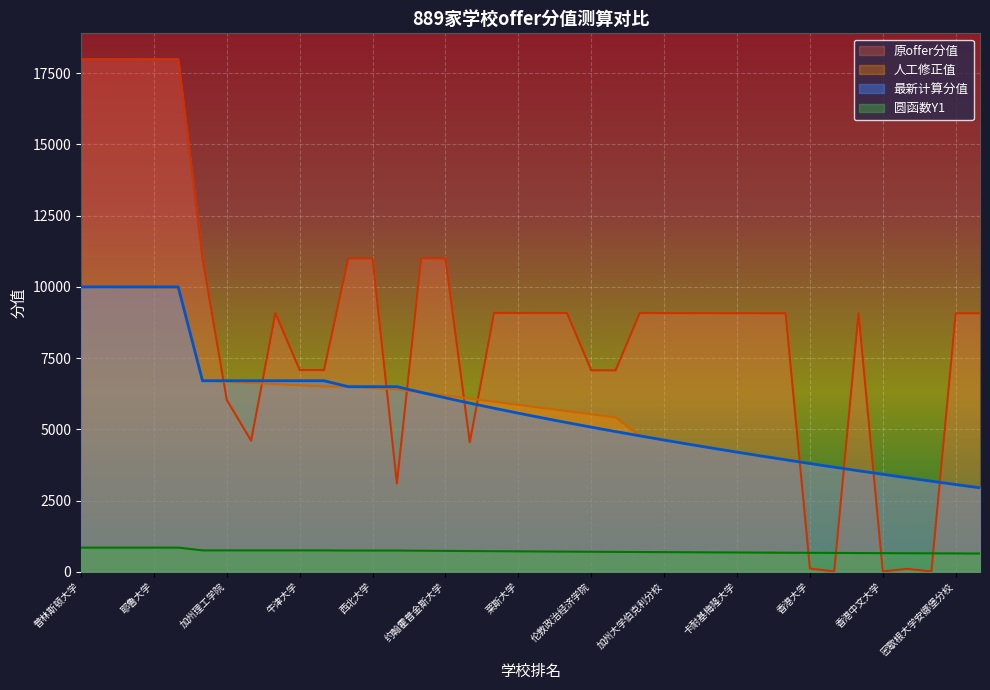

How many series are shown in this chart?

4